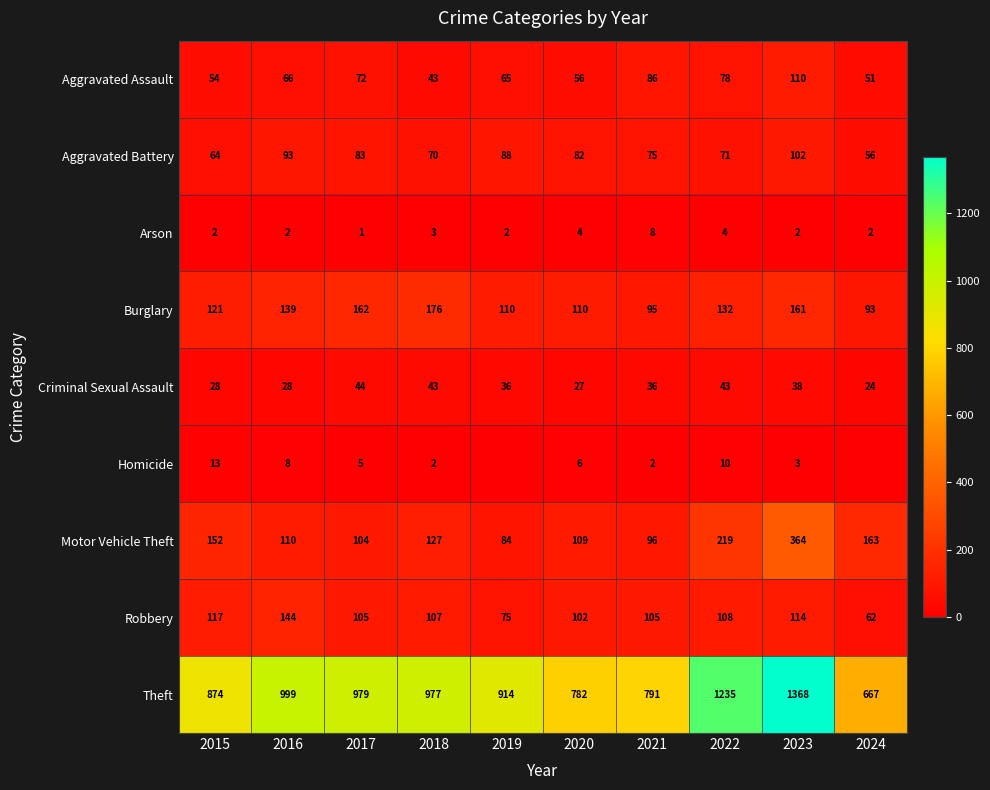

Between 2022 and 2023, which series saw the biggest shift?

Motor Vehicle Theft